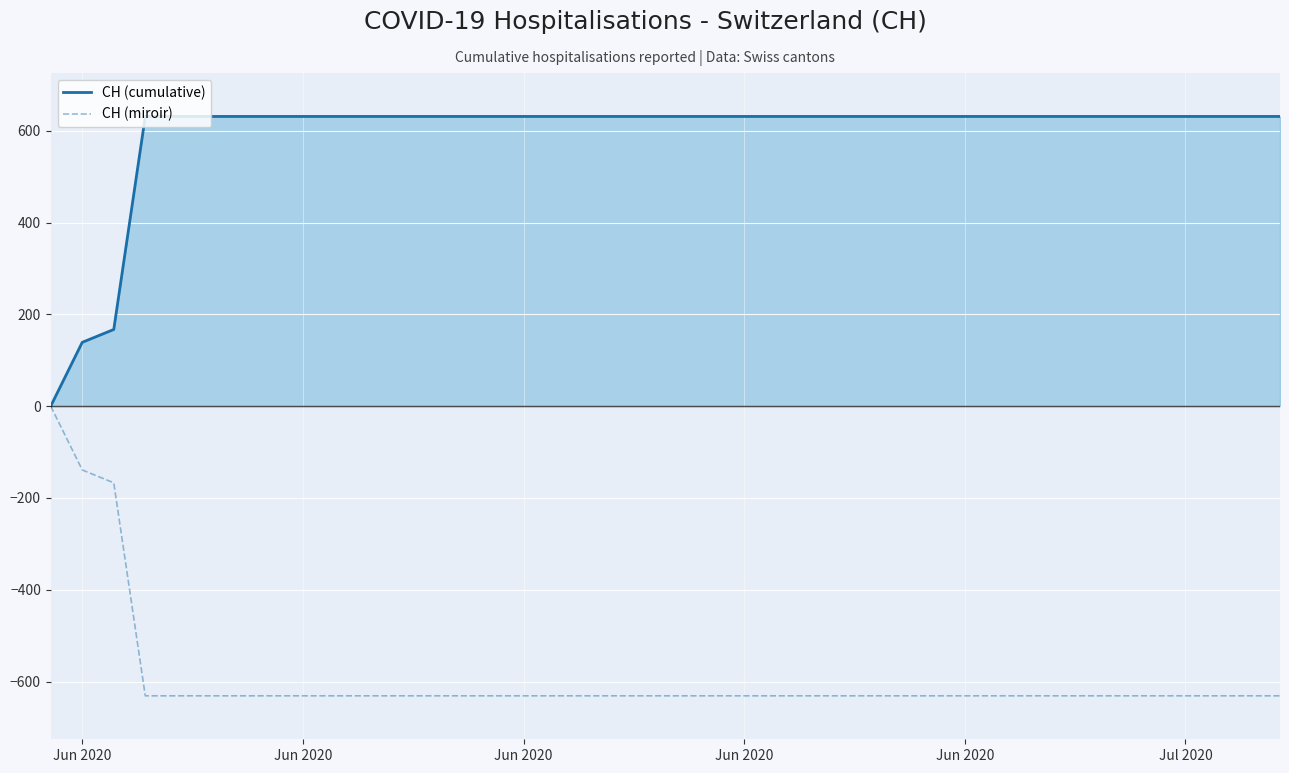

What is the difference between the maximum and minimum values in the CH (cumulative) series?

631